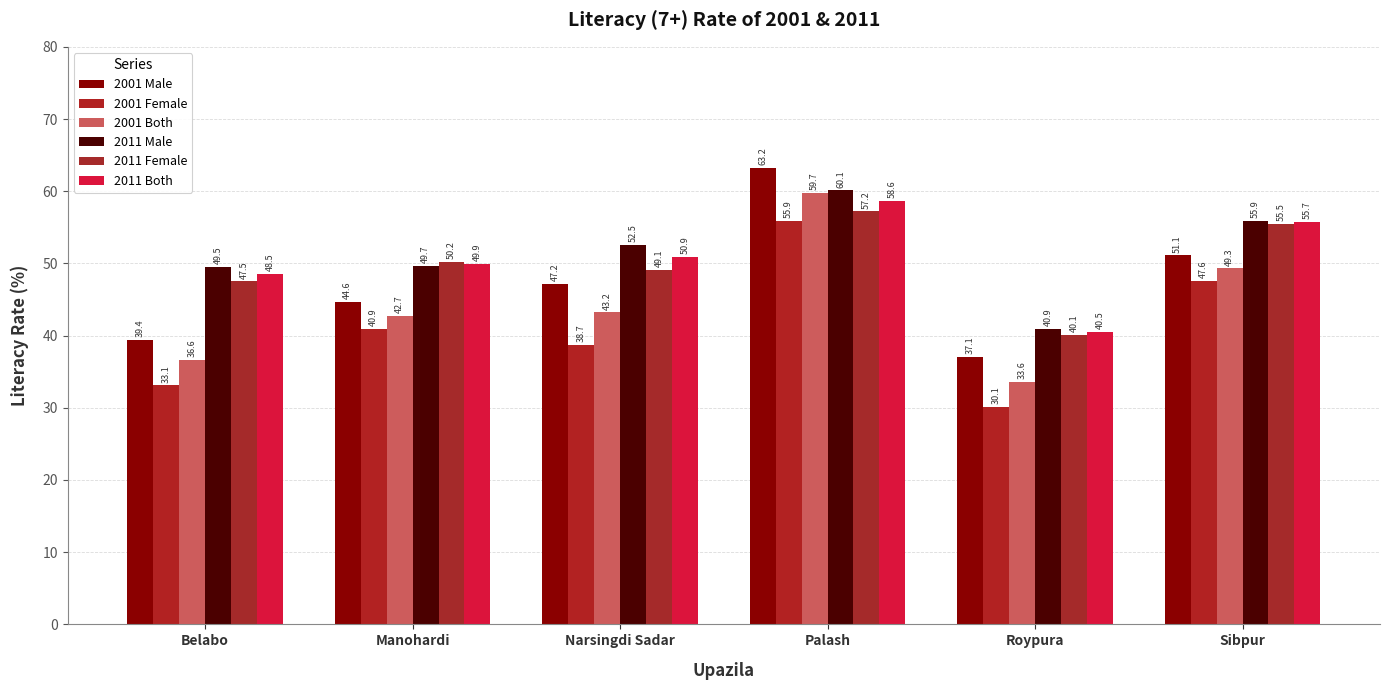

What is the difference between the maximum and minimum values in the 2001 Male series?

26.1